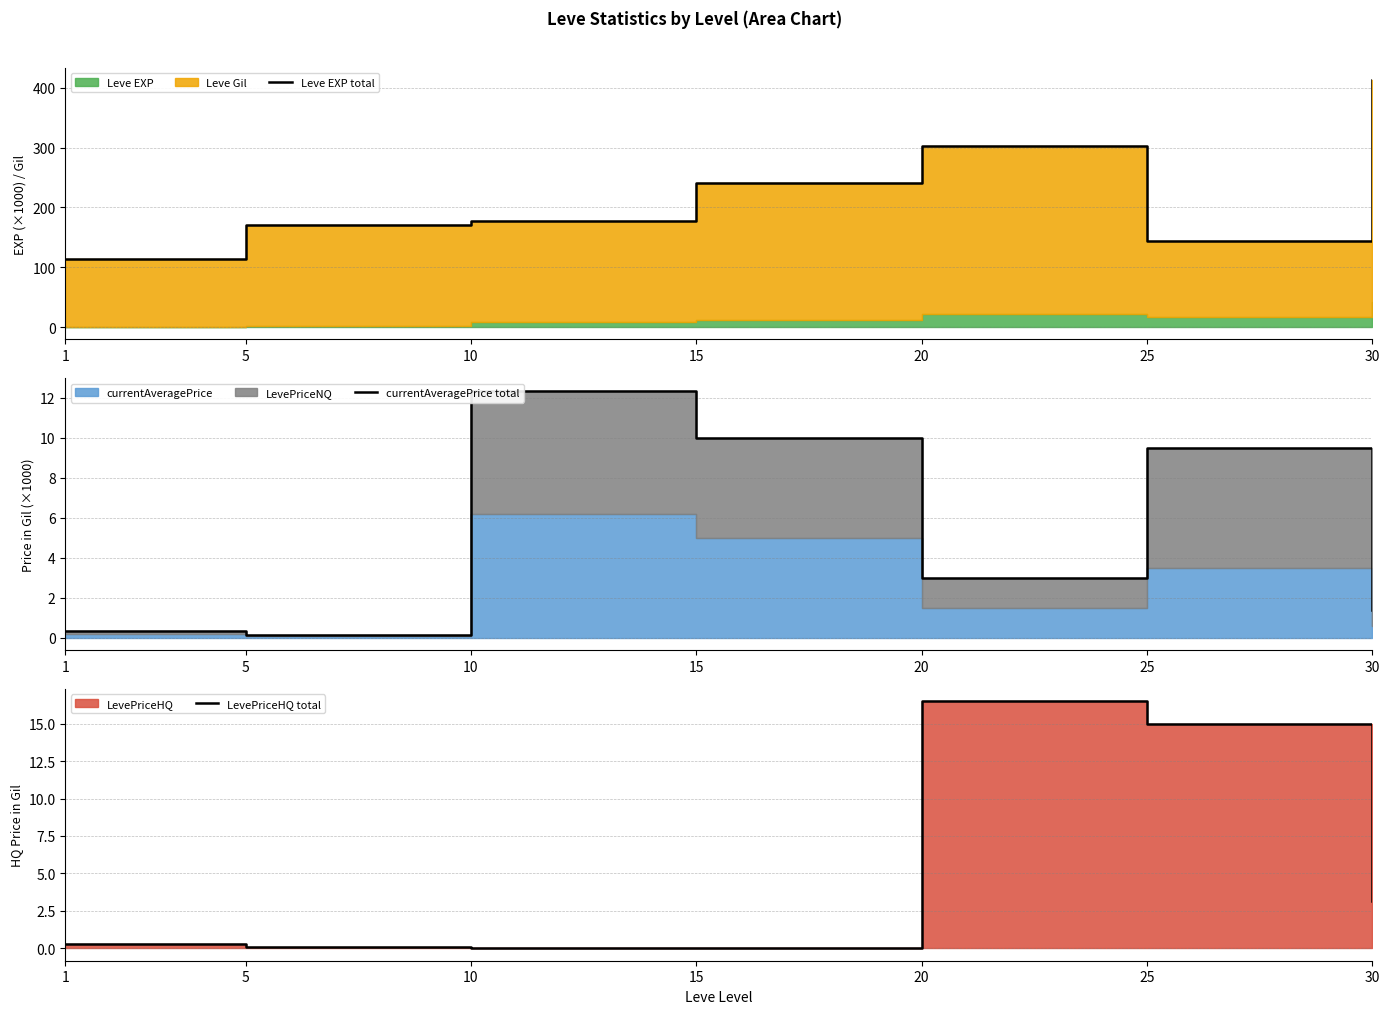

True or false: Leve EXP total and currentAveragePrice total intersect in this chart.

False